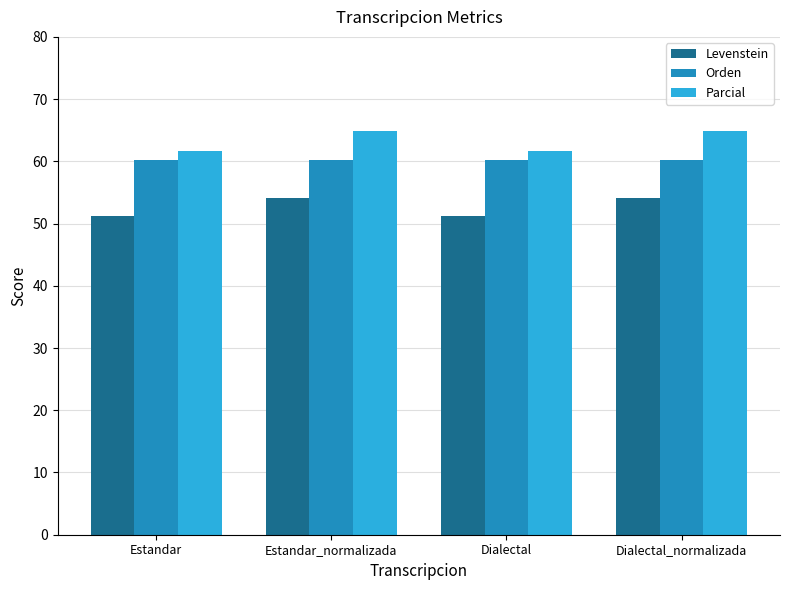

At Estandar_normalizada, list the series in order from smallest to largest.

Levenstein, Orden, Parcial